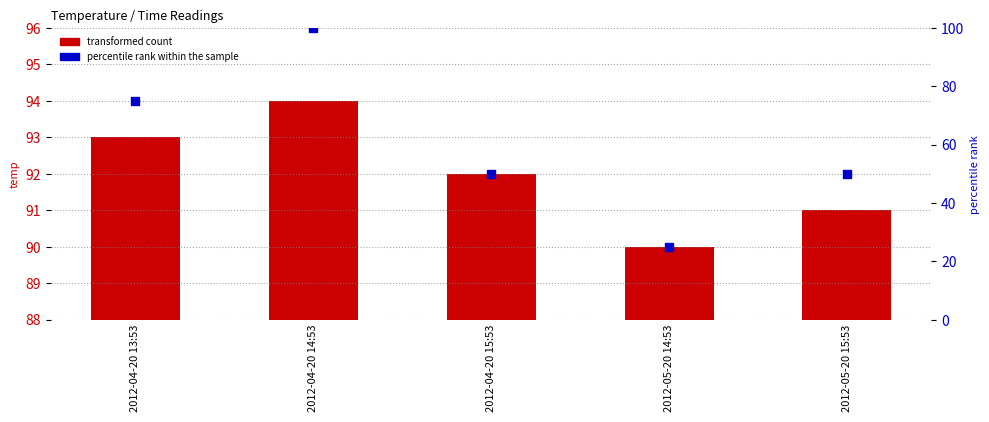

Which series reaches the minimum Y coordinate?

percentile rank within the sample